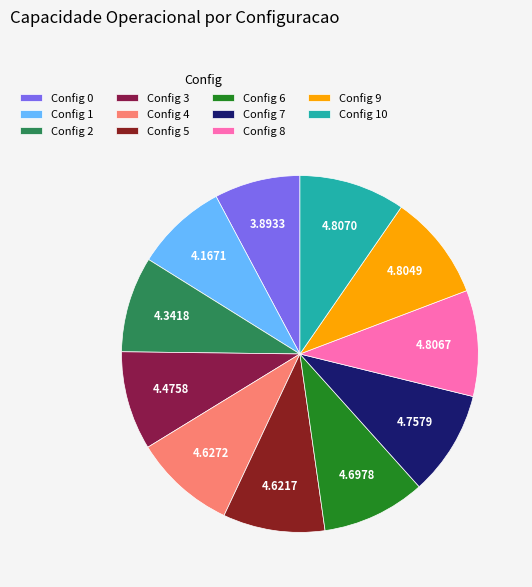

Does Config 0 account for over 50% of the chart?

No